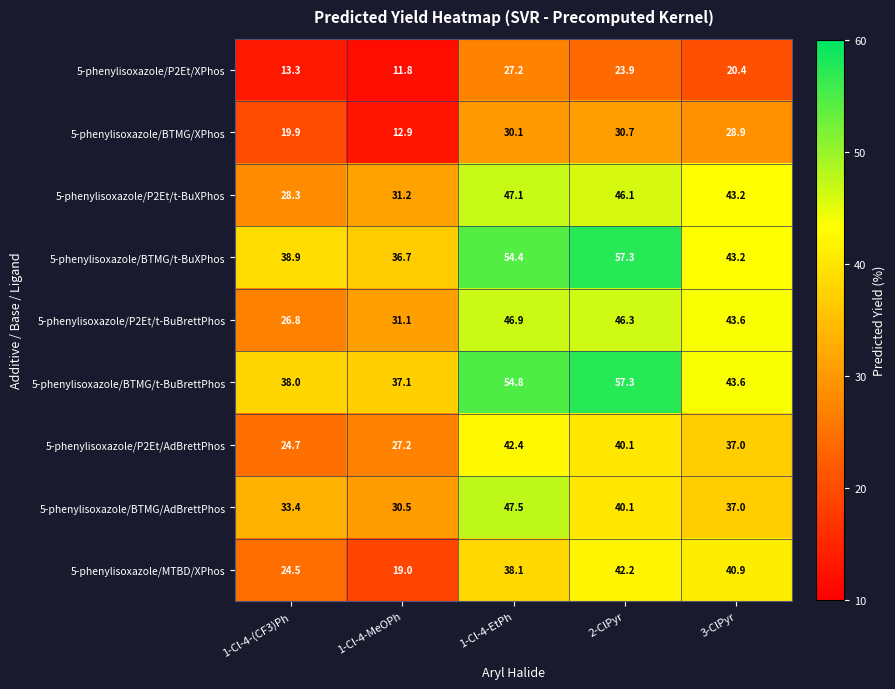

What is the minimum value shown in the chart?

11.8